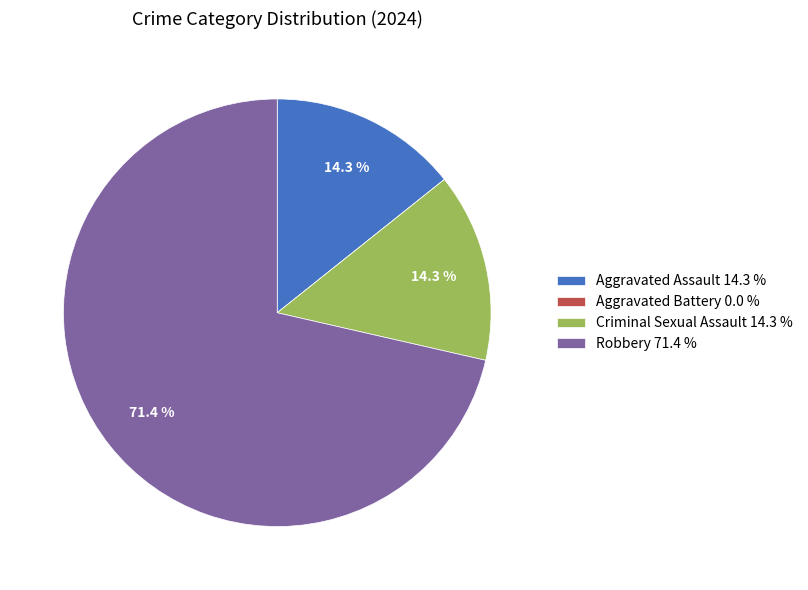

What is the largest slice in the pie chart?

Robbery